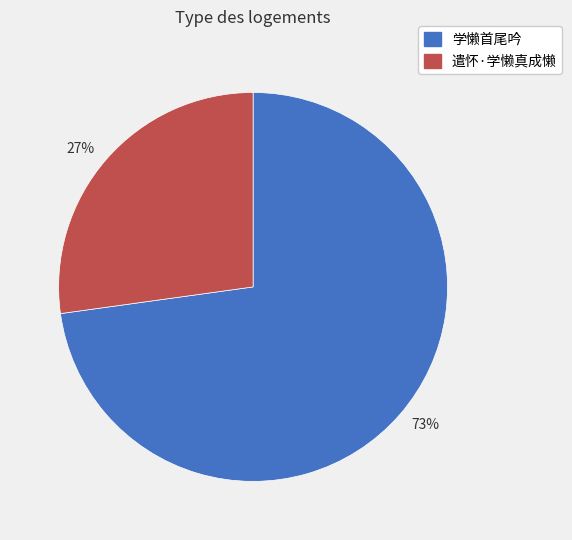

Which category has the smallest portion of the pie?

27%